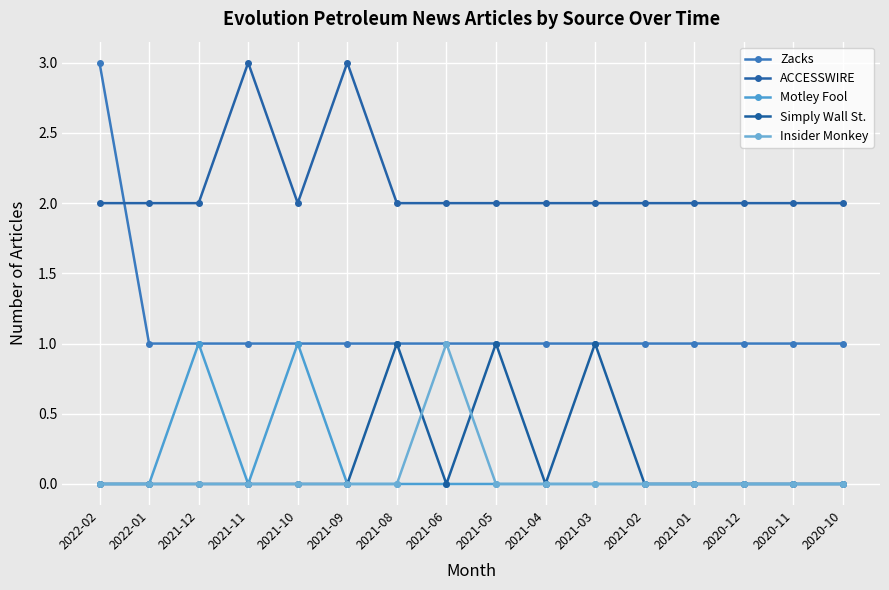

What is the label of the 15th point from the right?

2022-01